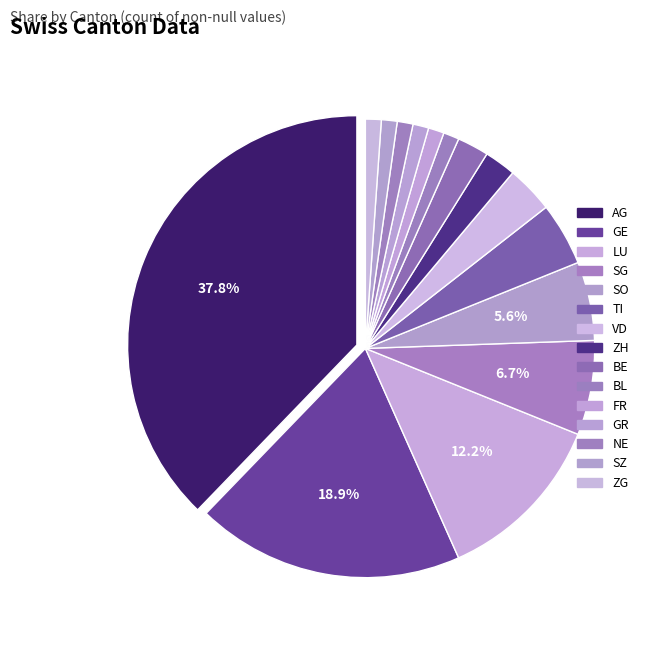

What is the smallest slice in the pie chart?

BL